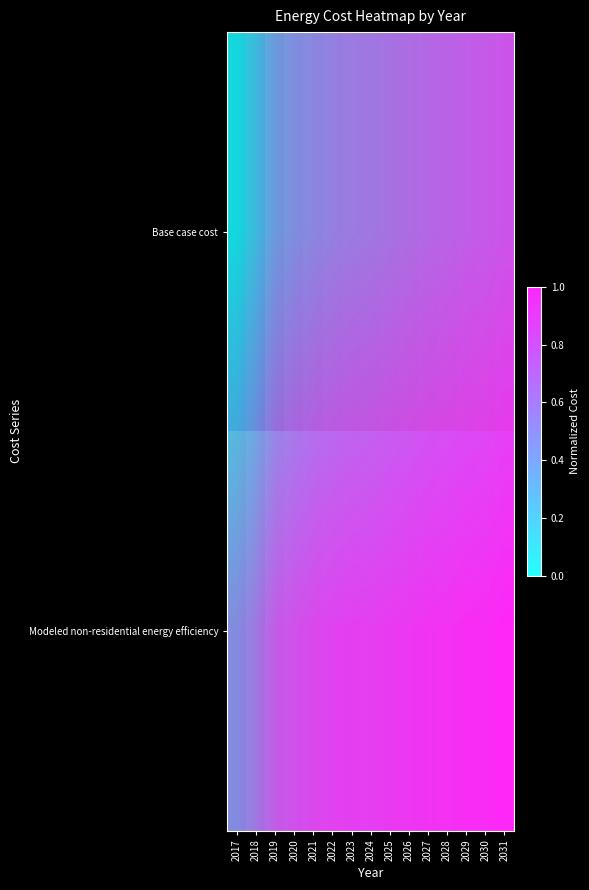

Which category has the lowest value across all series?

2017